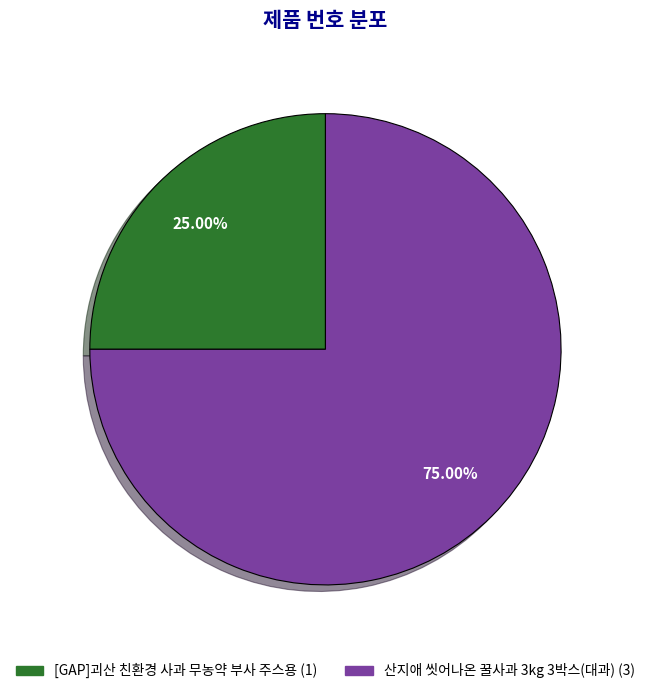

Is there any slice that represents more than half of the pie?

Yes